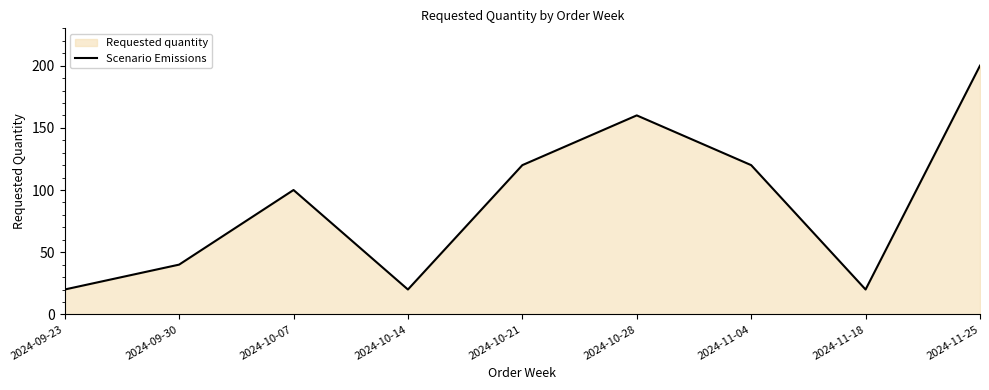

Which has a higher value, 2024-10-28 or 2024-11-04?

2024-10-28